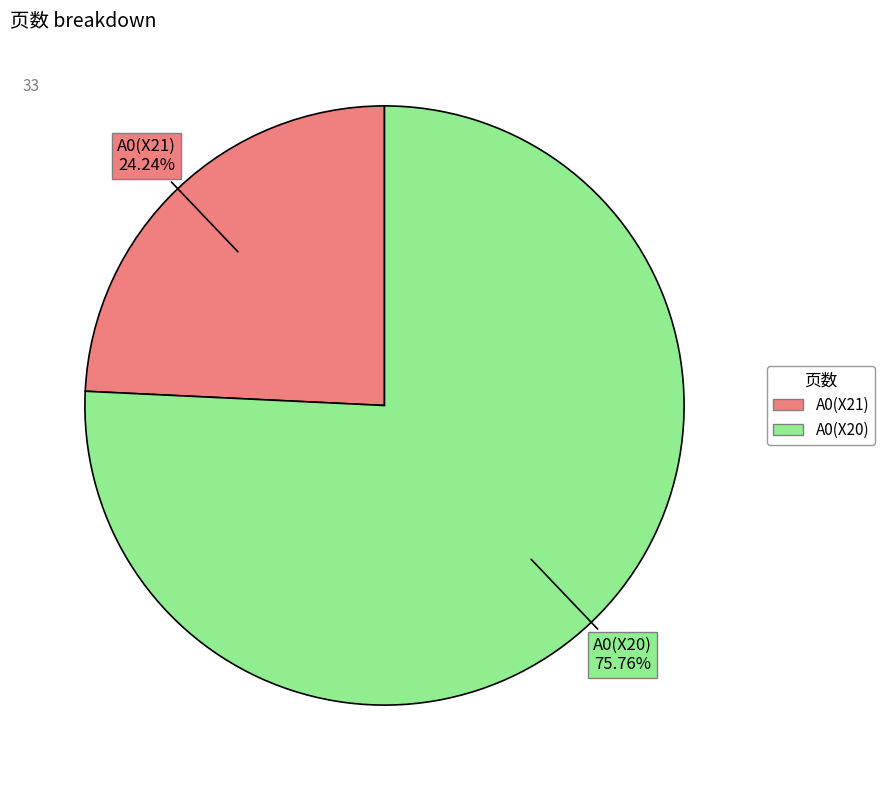

Rank the categories by value from highest to lowest.

A0(X20), A0(X21)